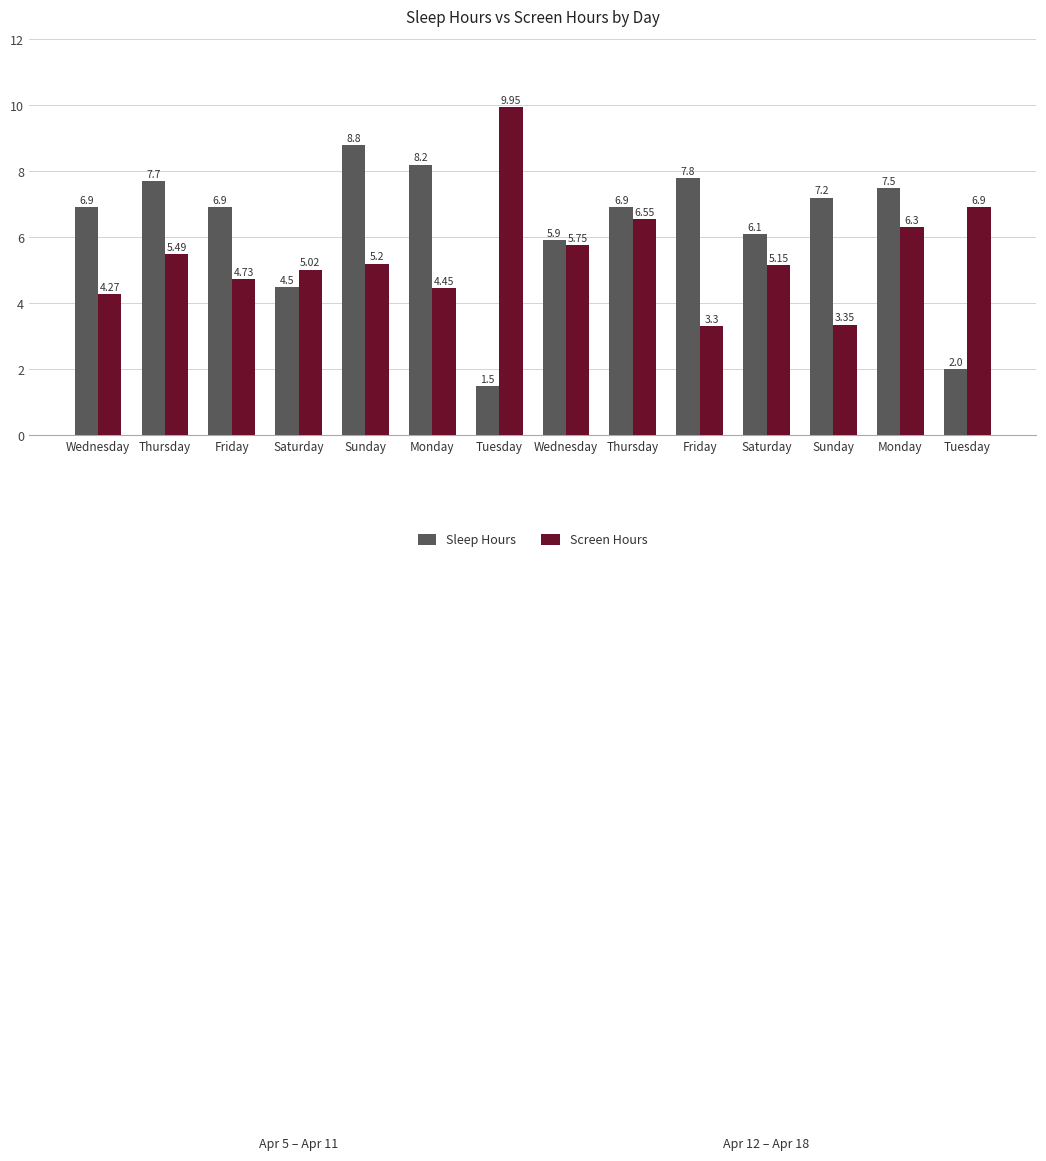

What is the label of the 8th bar from the left?

Wednesday